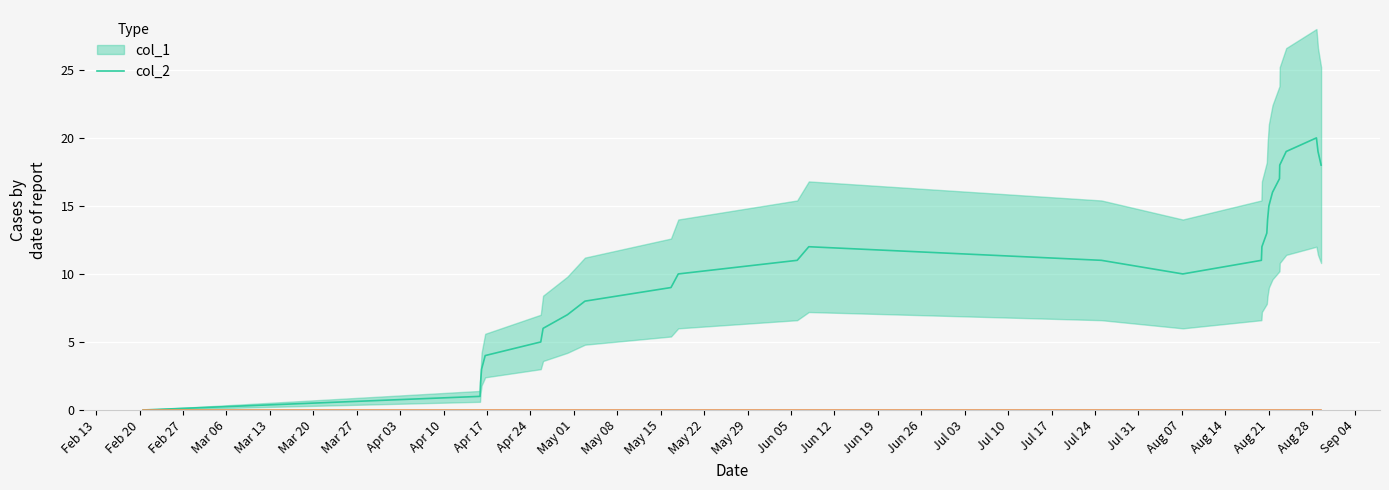

How many data points does each series have?

27